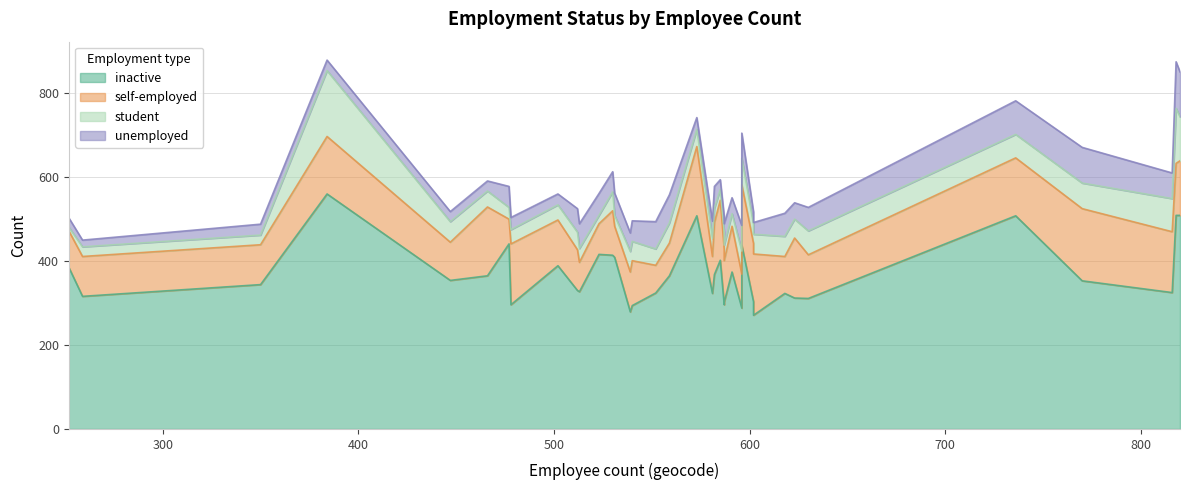

What is the value of the unemployed point at the 20th from the left?

41